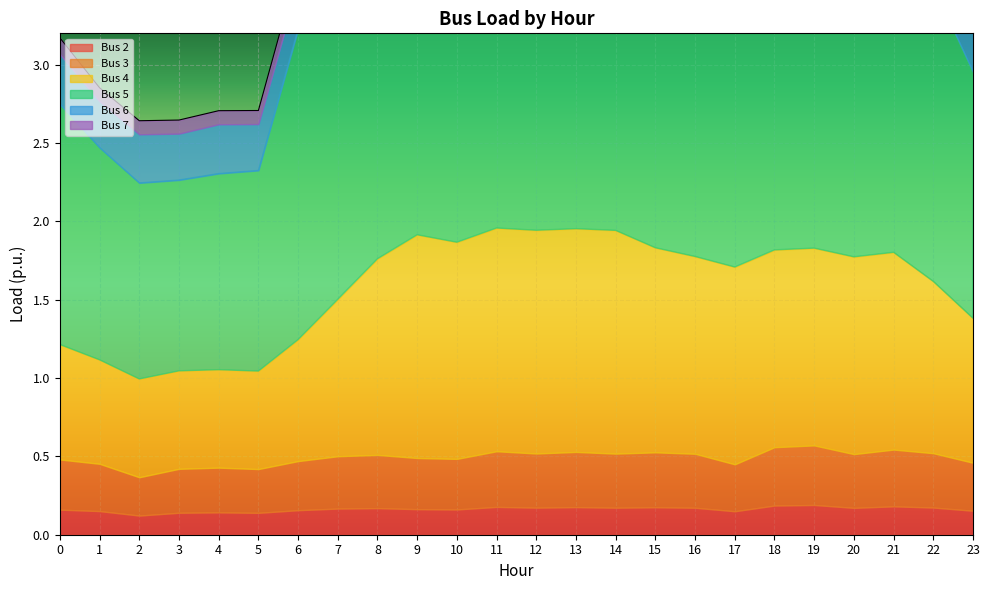

Where is the first local minimum for Bus 3?

2